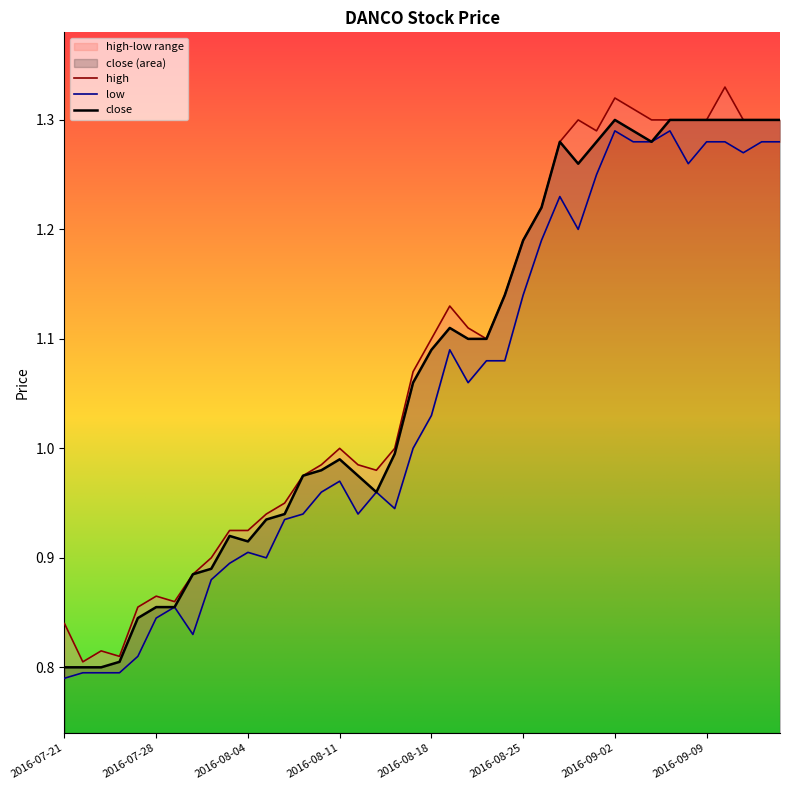

At 2016-09-02, list the series in order from smallest to largest.

low, close, high